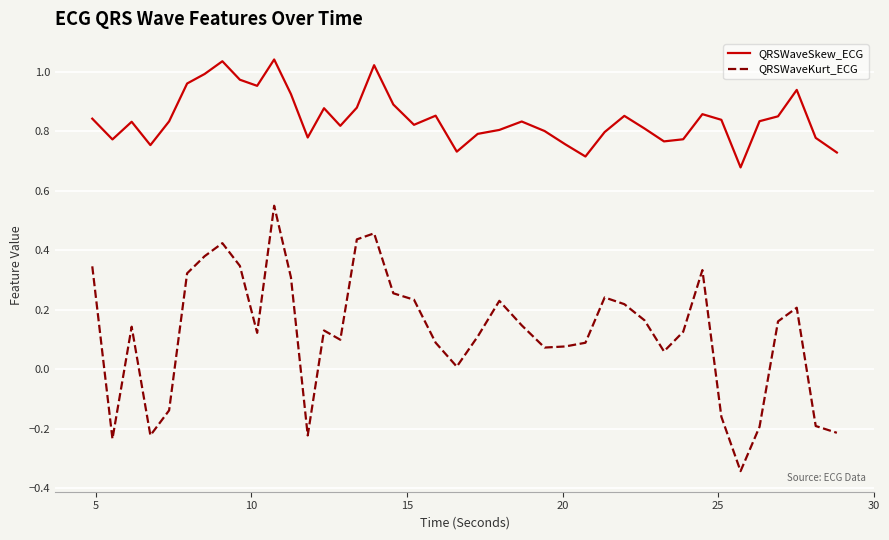

Rank the series by their maximum value, from lowest to highest.

QRSWaveKurt_ECG, QRSWaveSkew_ECG